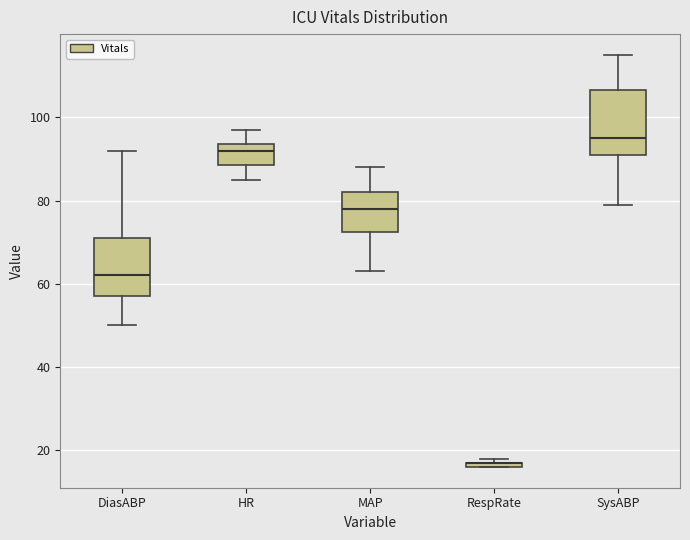

Where does the upper whisker of the box for DiasABP end on the y-axis? The values are not printed on the chart, so give them approximately, as read against the axis.

92